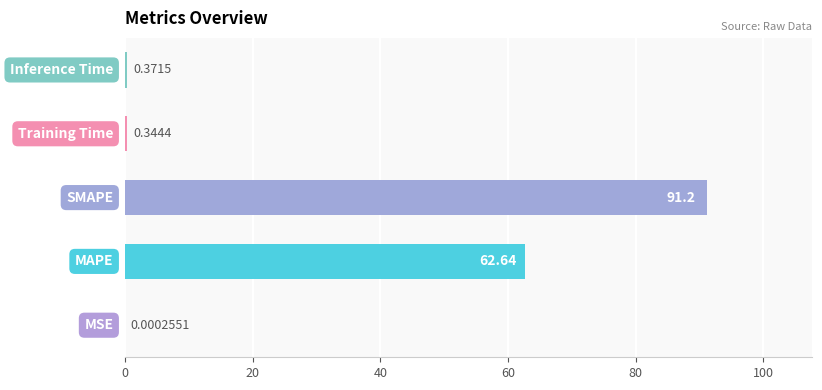

What is the sum of all values?

154.6